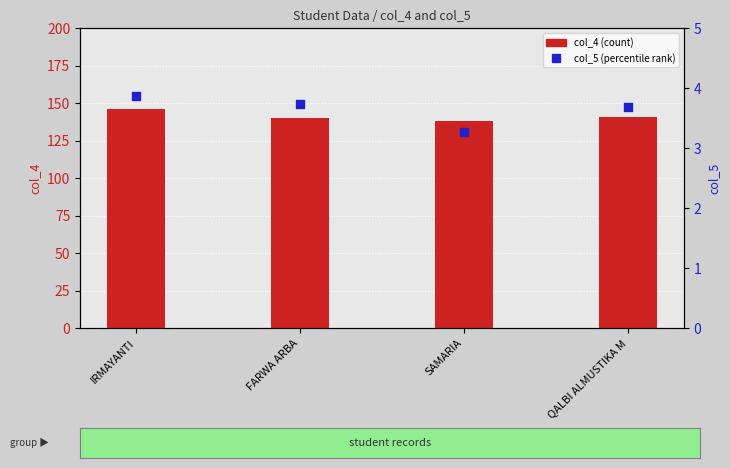

What are all the series names shown in the legend?

col_4, col_5